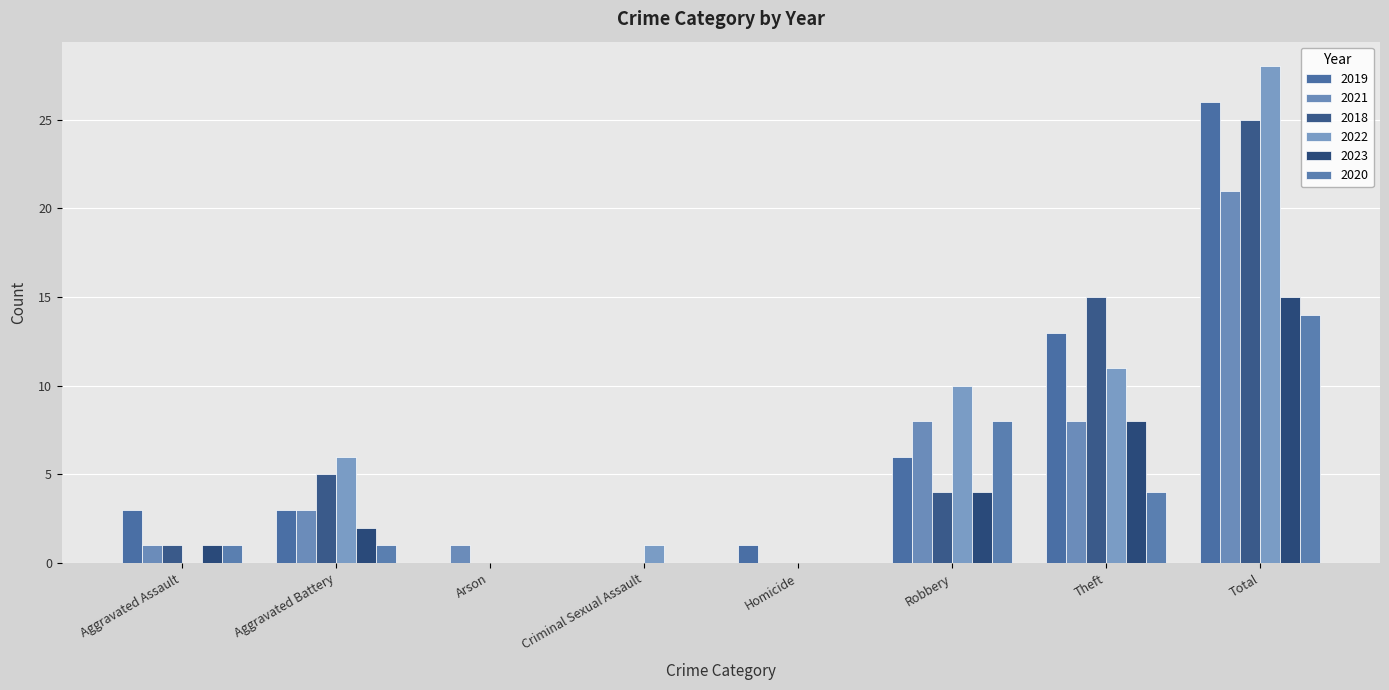

What is the maximum value for 2023?

15